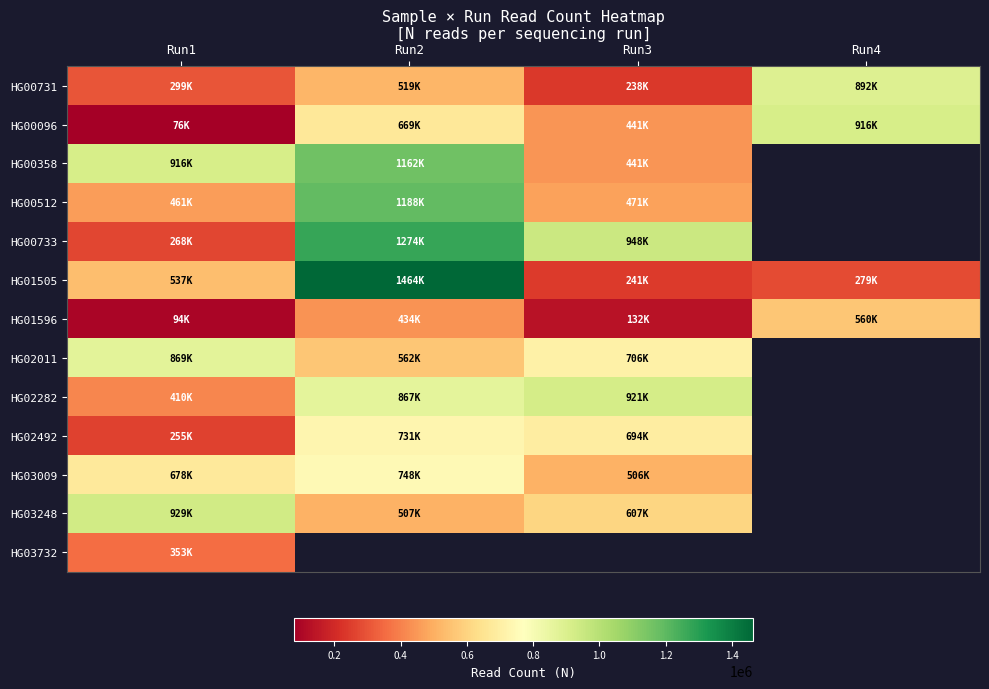

Between Run2 and Run3, which series saw the biggest shift?

HG01505